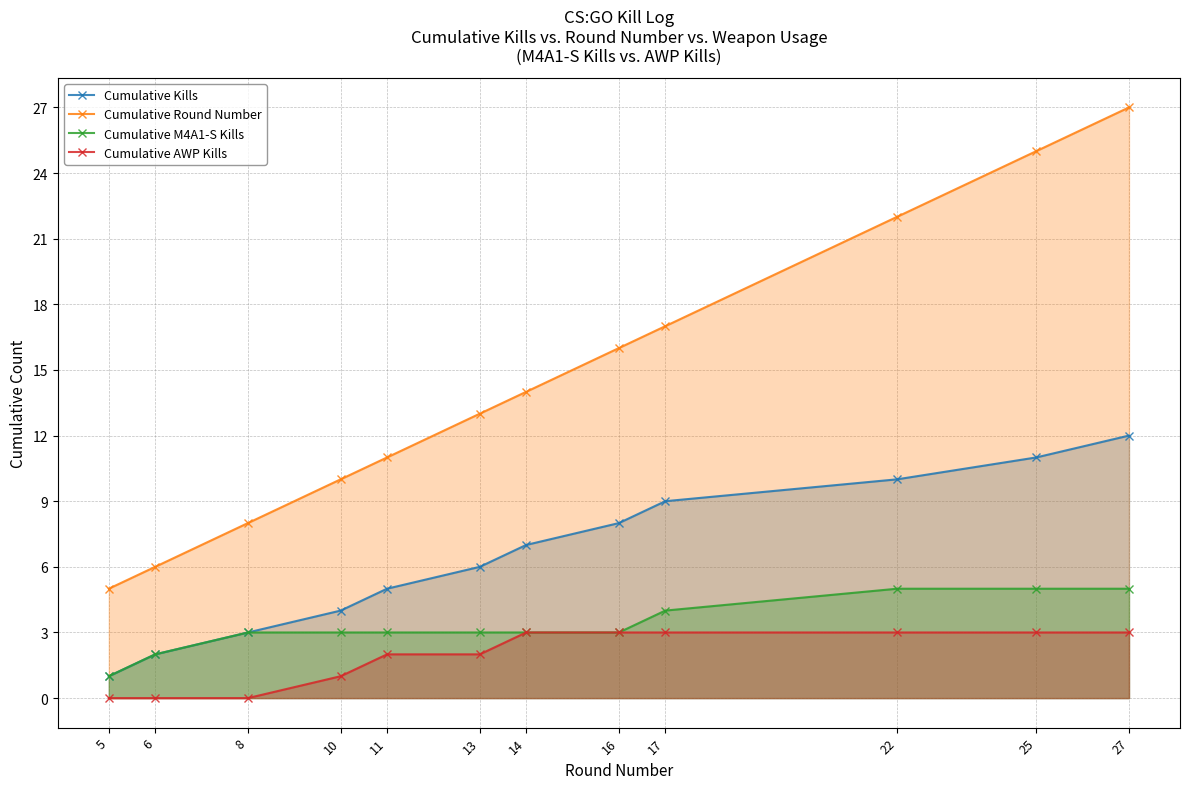

At which label is Cumulative AWP Kills closest to 1?

10